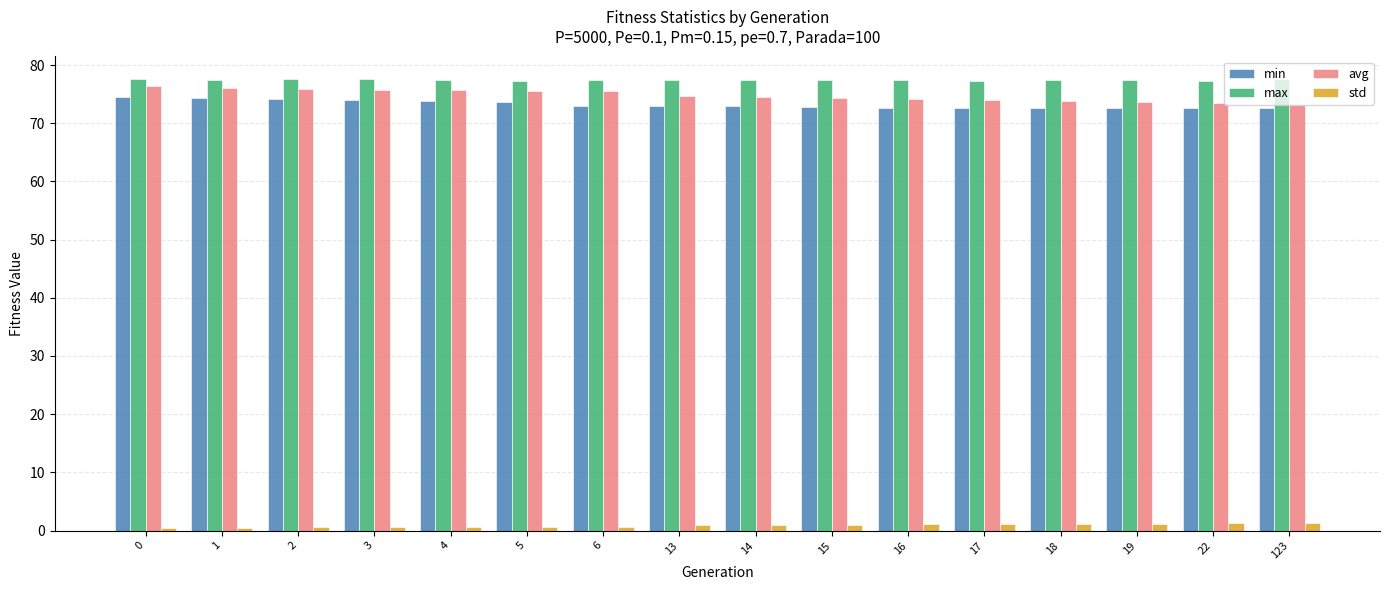

List the series in order of their peak value, lowest first.

std, min, avg, max